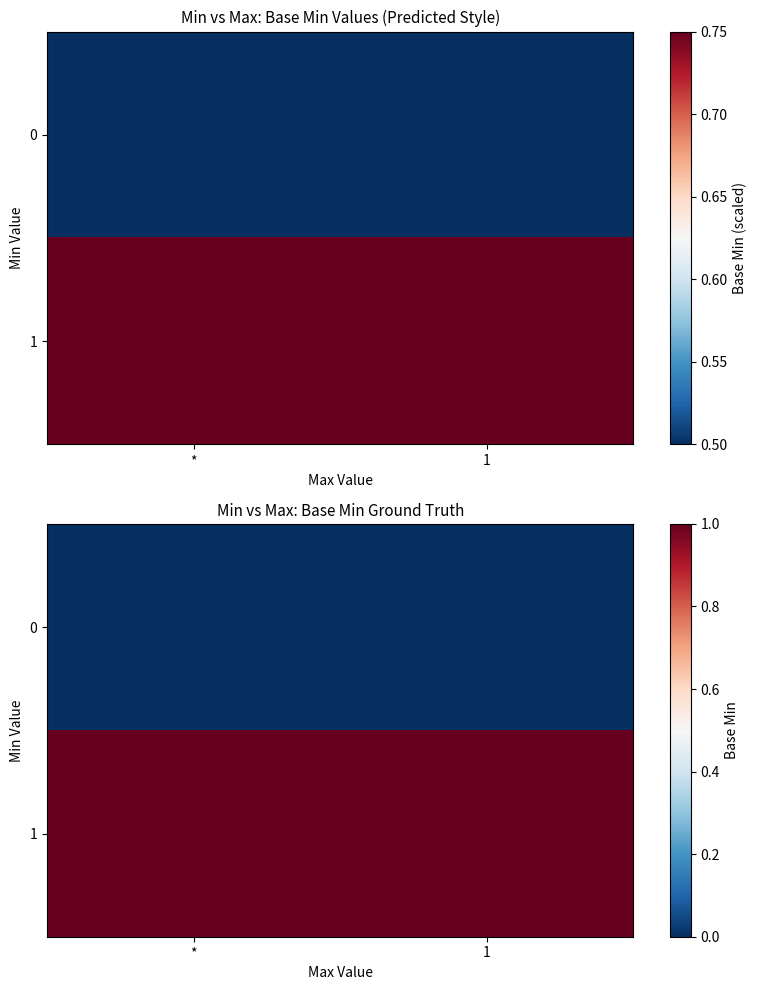

Rank the series by their maximum value, from lowest to highest.

0, 1